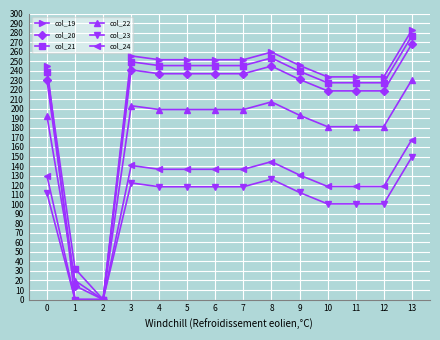

What is the difference between the col_19 values at 13 and 10?

49.0